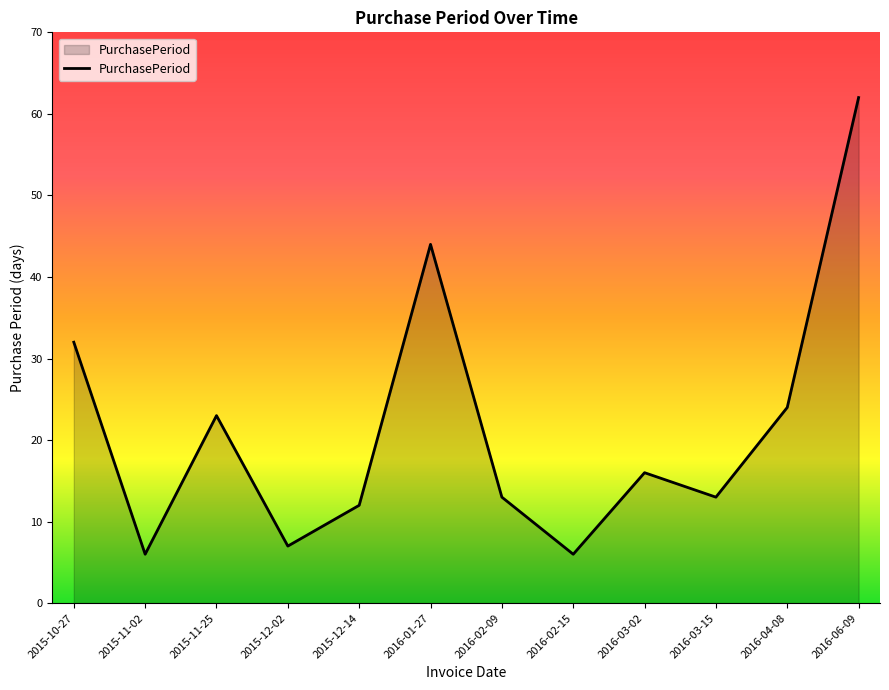

Does the chart have visible grid lines?

No